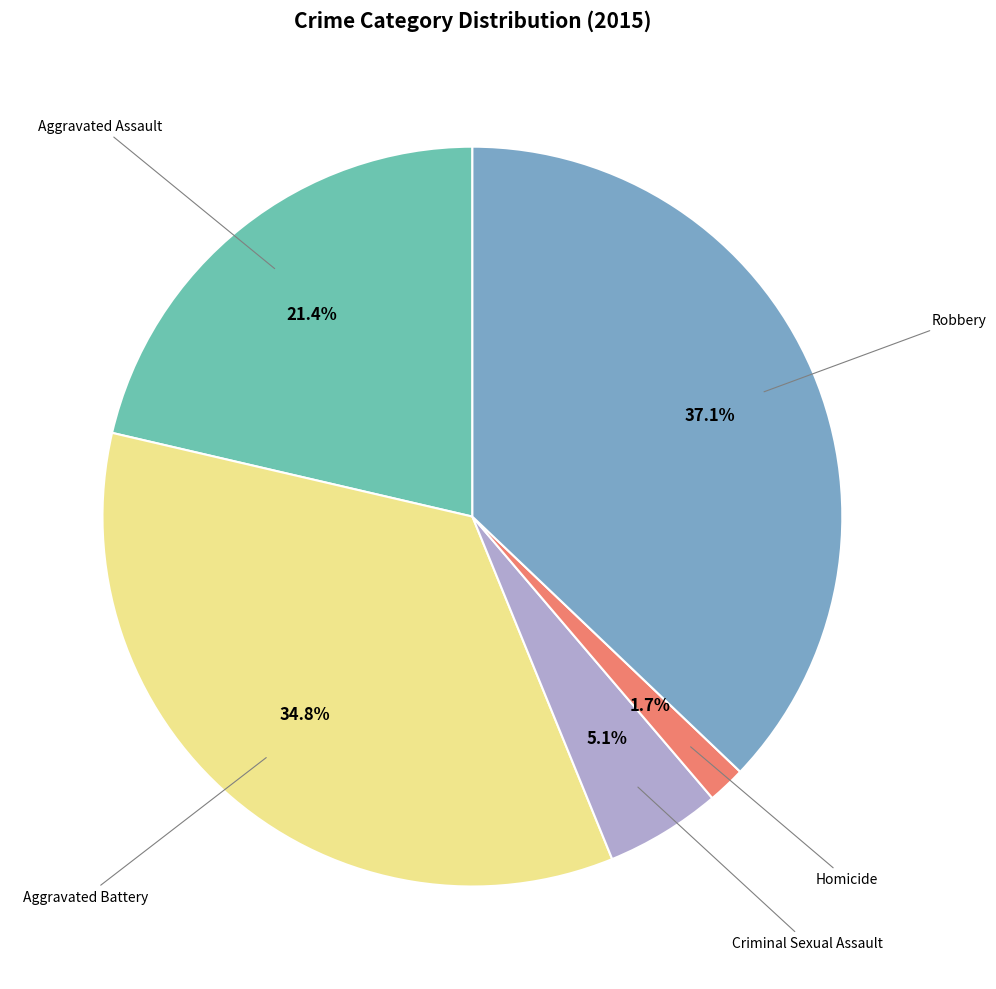

Does any single category account for the majority?

No